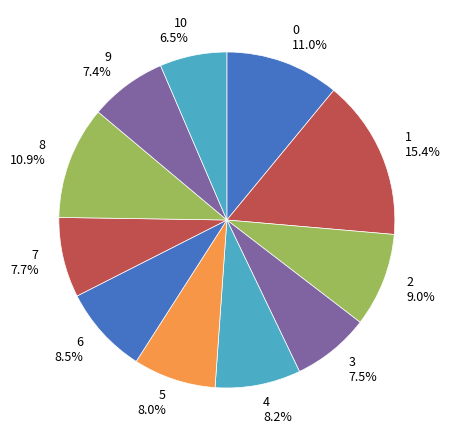

Combined, what portion of the pie is 6 and 7?

16.2%